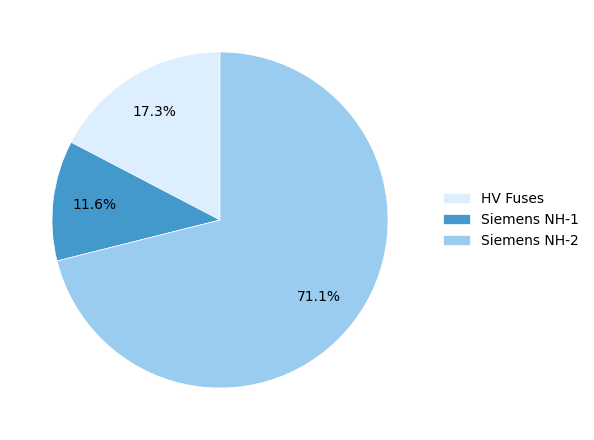

Rank the categories by value from lowest to highest.

Siemens NH-1, HV Fuses, Siemens NH-2